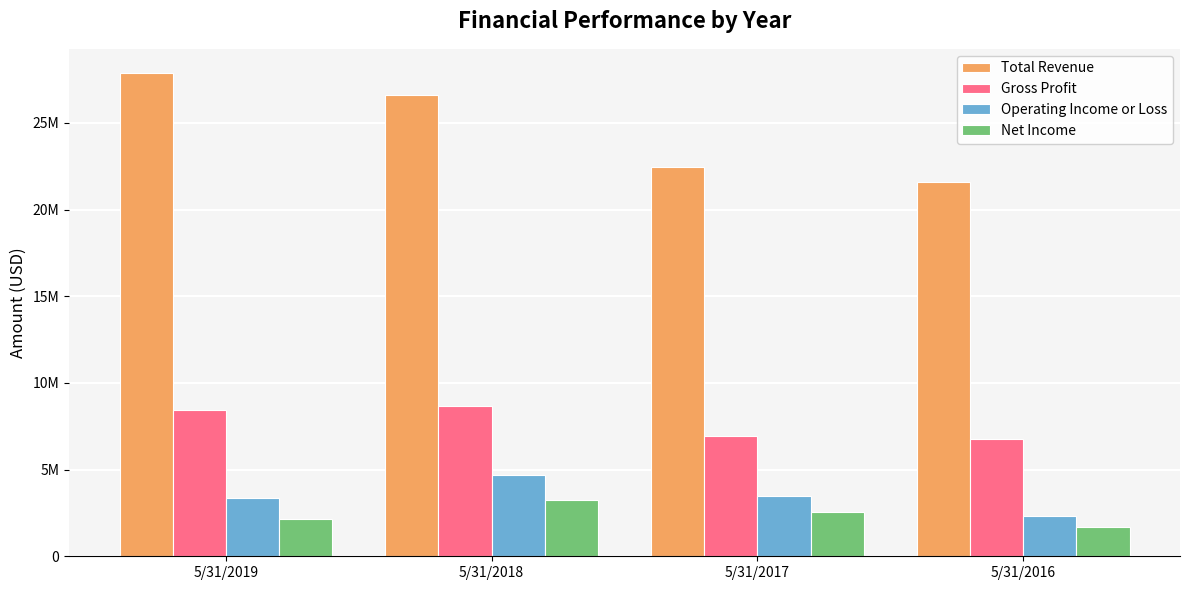

What are all the series names shown in the legend?

Total Revenue, Gross Profit, Operating Income or Loss, Net Income